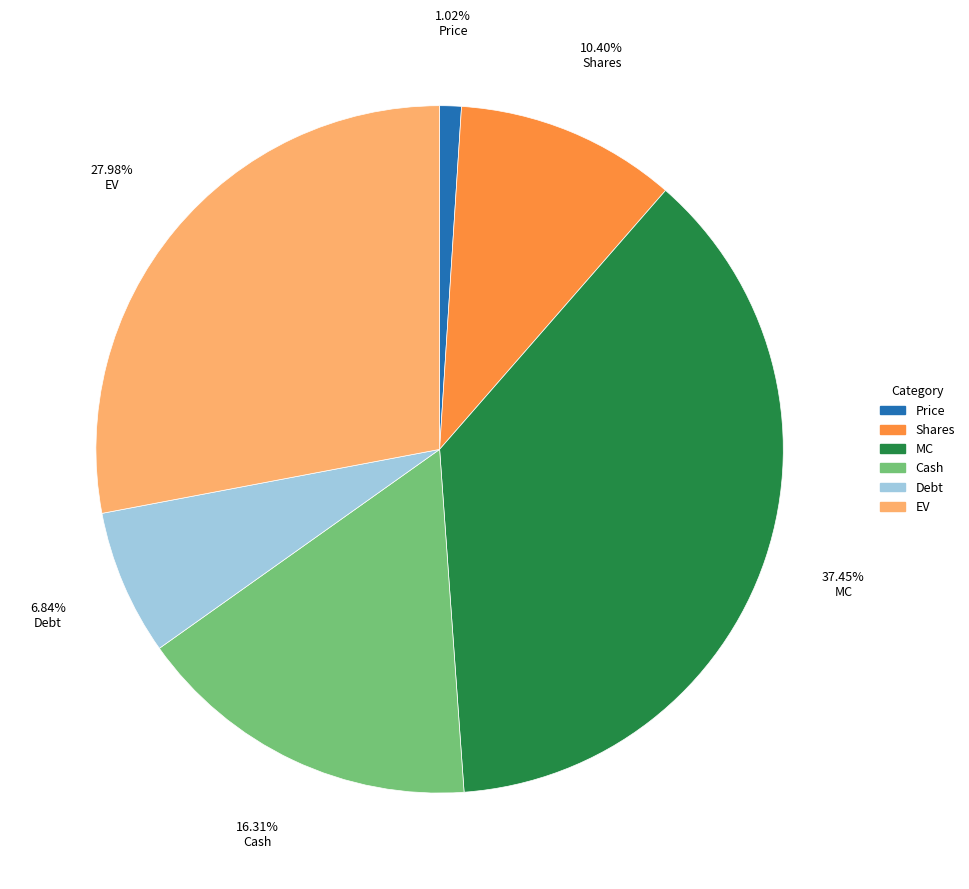

Is Shares the majority of the pie?

No